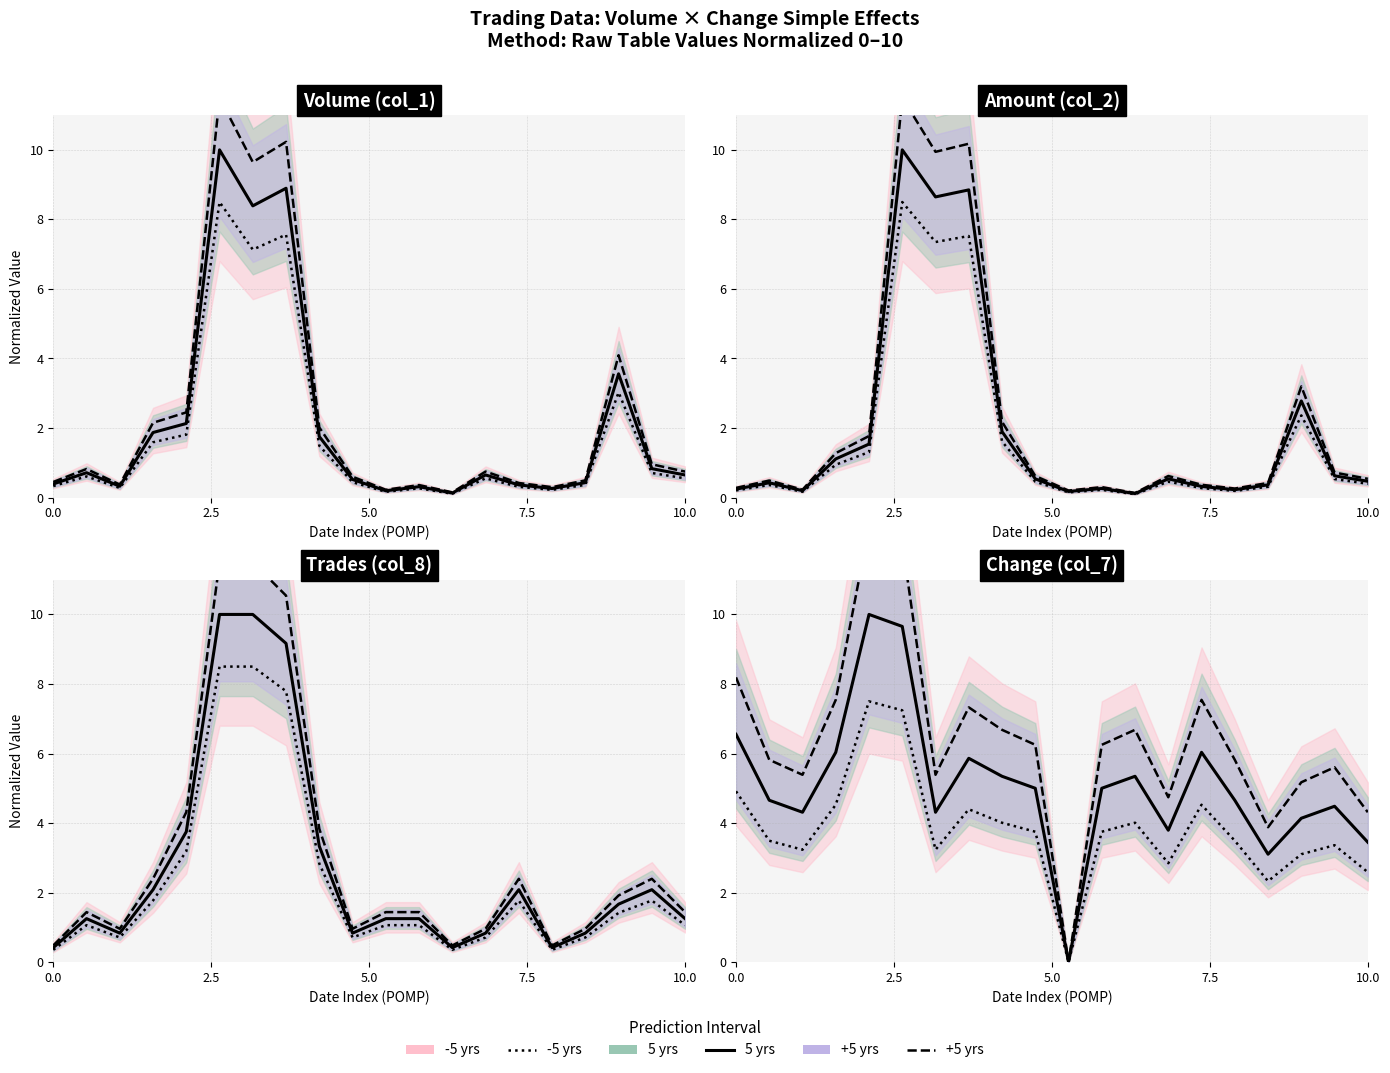

How many lines are shown in the chart?

3